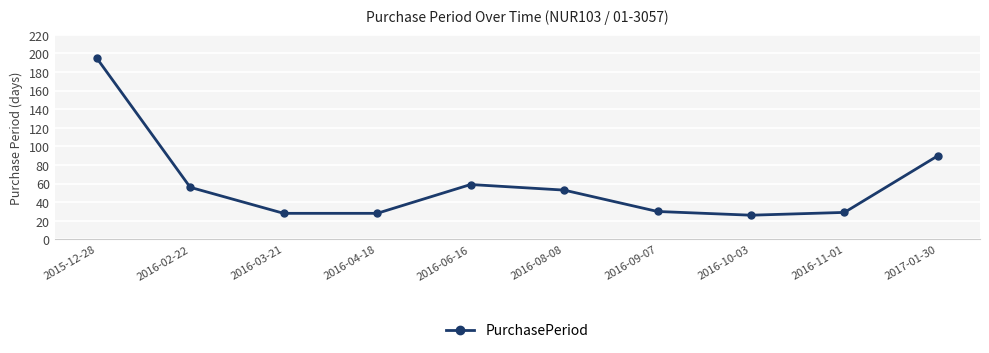

Does the chart display data point markers on the line(s)?

Yes